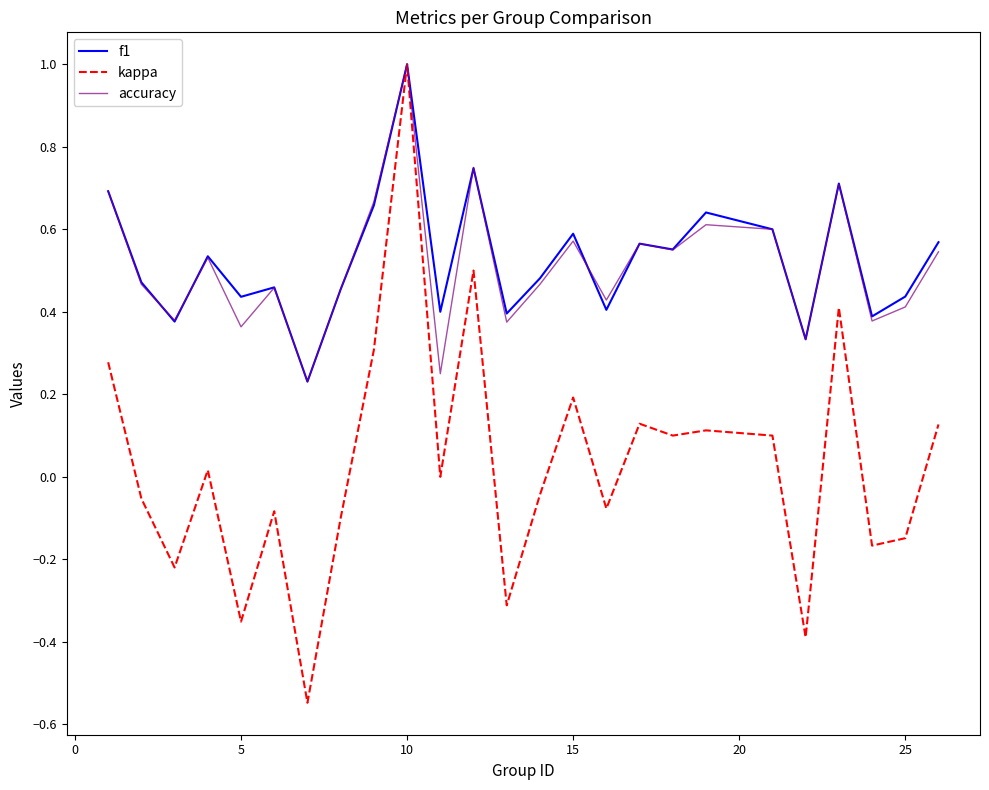

In f1, how many points are lower than both neighbors (excluding endpoints)?

9